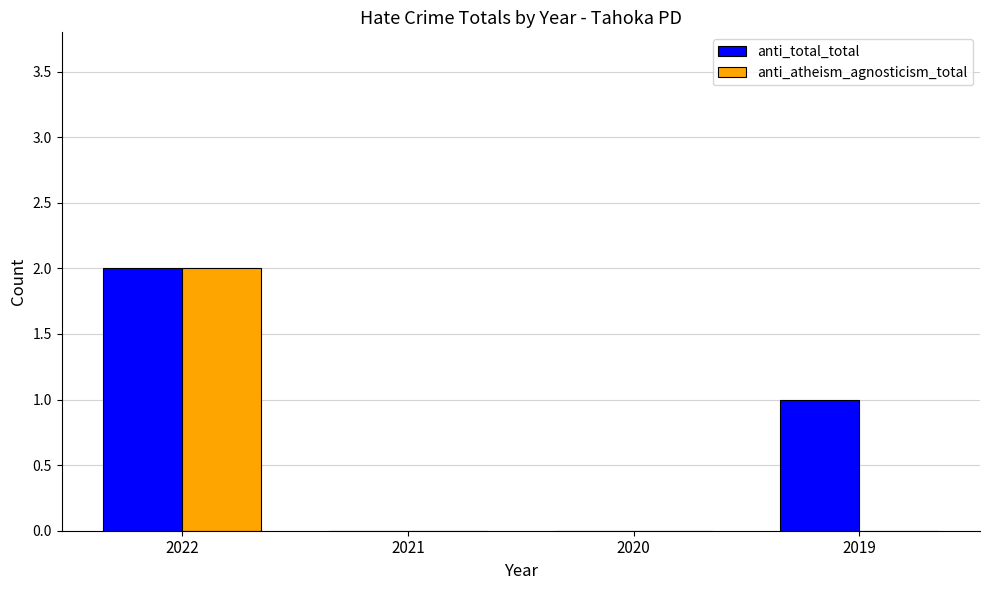

How many groups of bars are there?

4